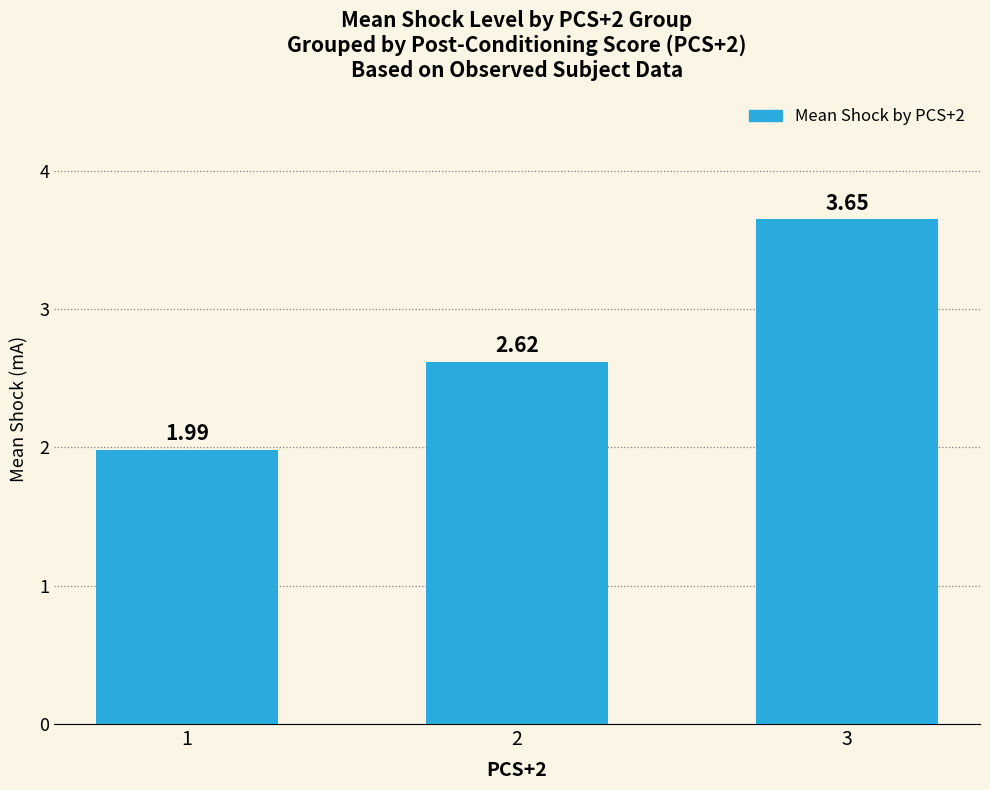

Approximately how many times larger is the value at 3 compared to 1?

1.8